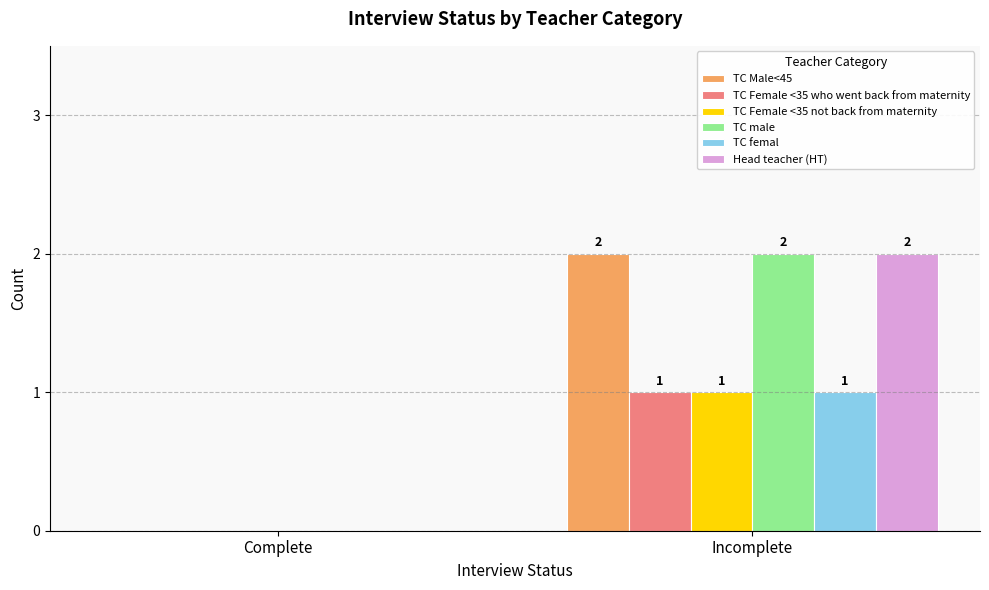

Count the number of categories in the chart.

2